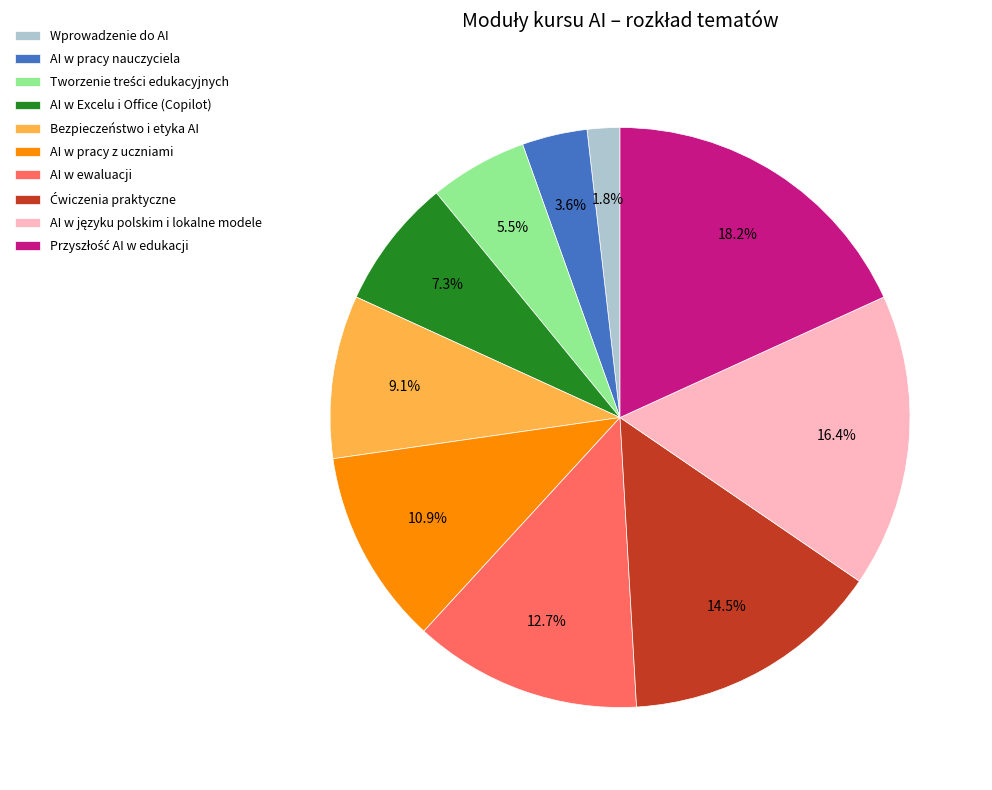

How many slices are in this pie chart?

10